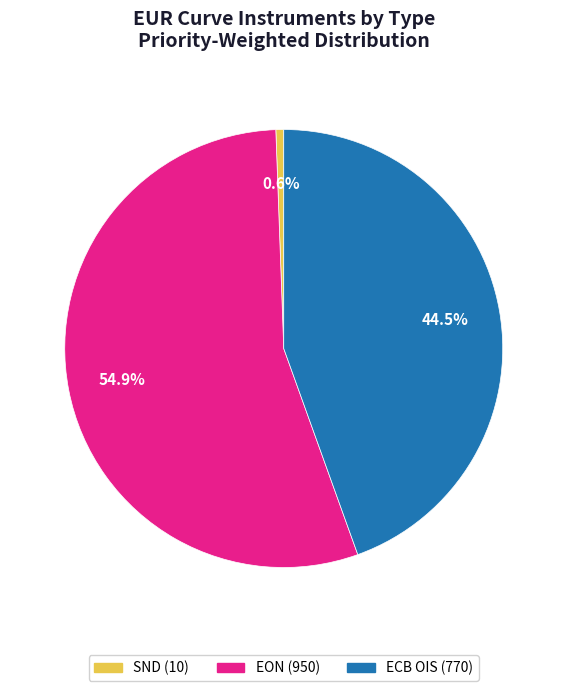

To the nearest percent, what portion does EON represent?

55%